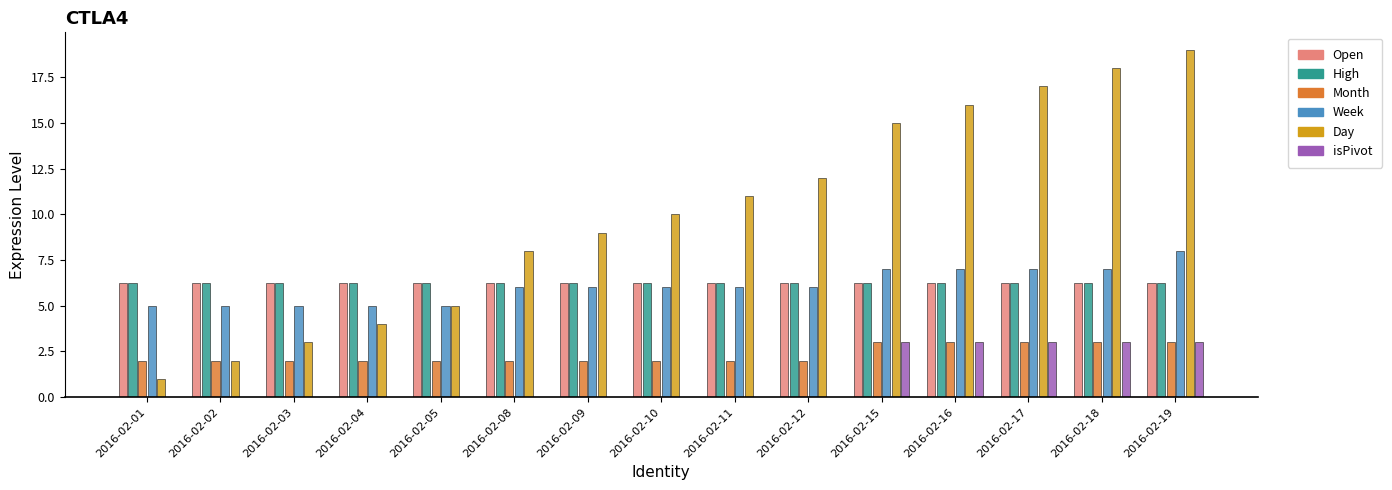

What is the average value of the Week series?

6.1